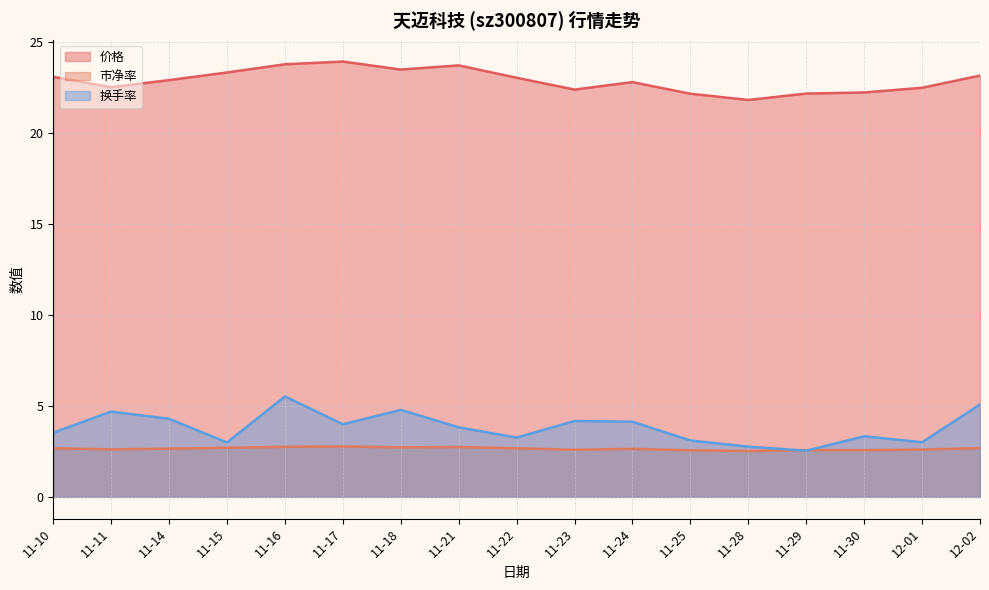

Which series changed the most between 11-15 and 11-25?

价格